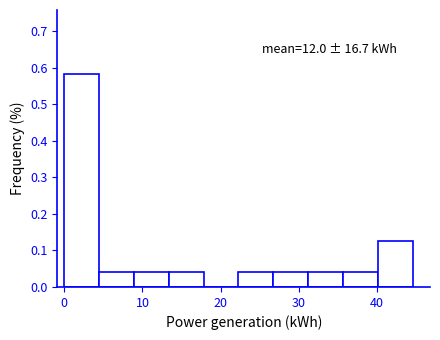

Which range on the x-axis has the tallest bar?

0 to 4